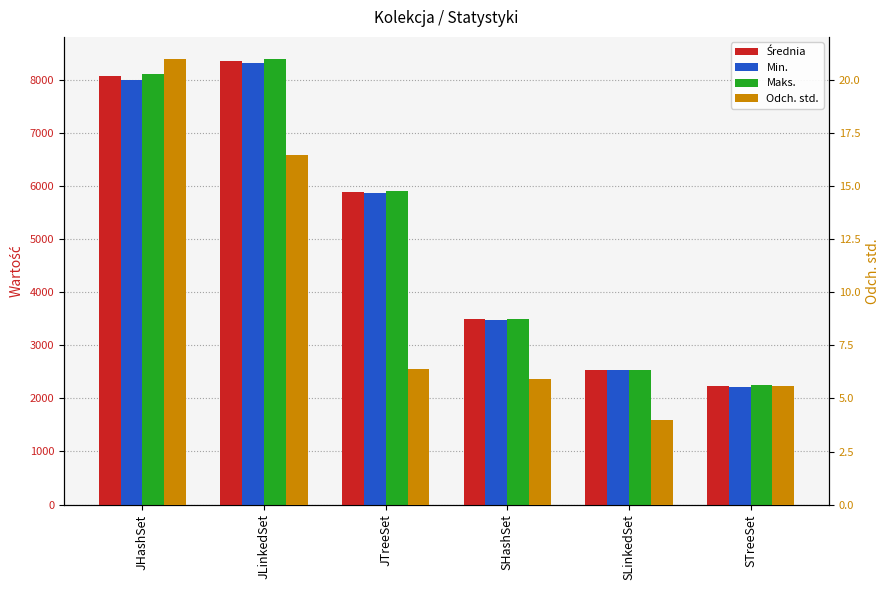

Reading left to right, what are all the values shown in this chart?

Średnia: JHashSet=8076.3	JLinkedSet=8345.6	JTreeSet=5884.7	SHashSet=3486.4	SLinkedSet=2531.0	STreeSet=2230.6
Min.: JHashSet=8002.0	JLinkedSet=8319.0	JTreeSet=5870.0	SHashSet=3470.0	SLinkedSet=2524.0	STreeSet=2216.0
Maks.: JHashSet=8112.0	JLinkedSet=8385.0	JTreeSet=5900.0	SHashSet=3495.0	SLinkedSet=2541.0	STreeSet=2242.0
Odch. std.: JHashSet=21.0	JLinkedSet=16.5	JTreeSet=6.4	SHashSet=5.9	SLinkedSet=4.0	STreeSet=5.6